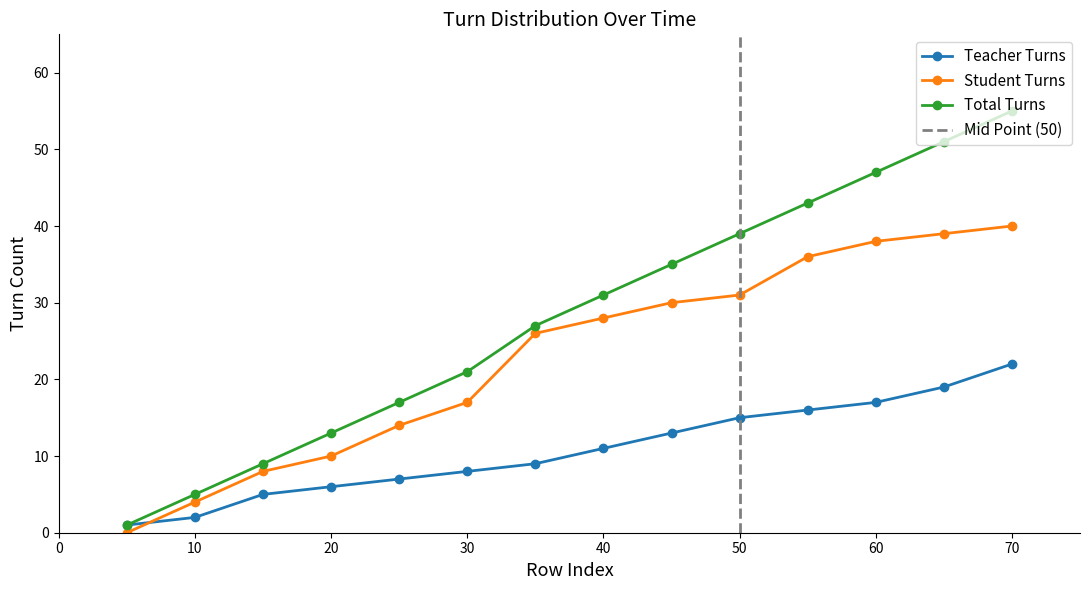

How many data points in Total Turns are less than 31?

7